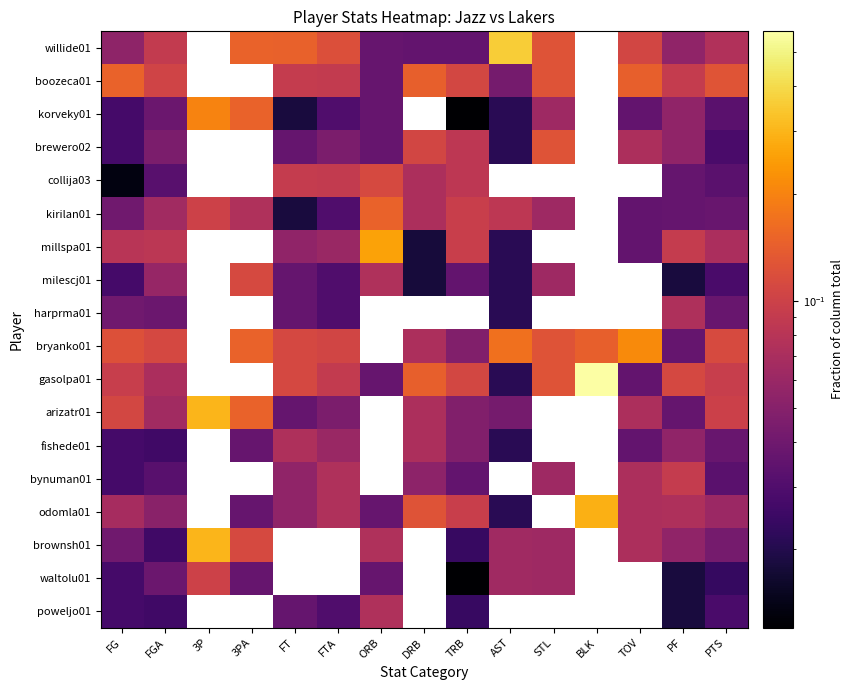

Which category has the lowest value across all series?

3P